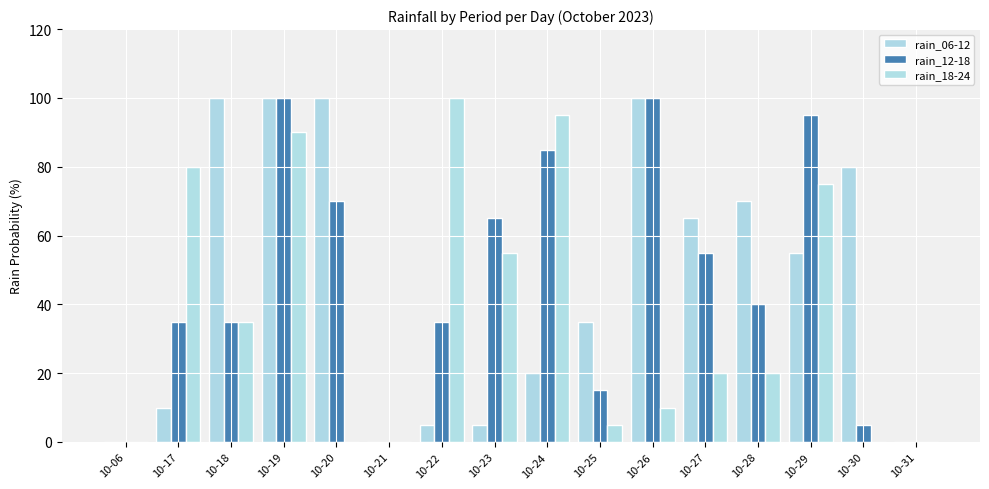

Reading right to left, extract all data points from this chart.

rain_06-12: 10-31=0	10-30=80	10-29=55	10-28=70	10-27=65	10-26=100	10-25=35	10-24=20	10-23=5	10-22=5	10-21=0	10-20=100	10-19=100	10-18=100	10-17=10	10-06=0
rain_12-18: 10-31=0	10-30=5	10-29=95	10-28=40	10-27=55	10-26=100	10-25=15	10-24=85	10-23=65	10-22=35	10-21=0	10-20=70	10-19=100	10-18=35	10-17=35	10-06=0
rain_18-24: 10-31=0	10-30=0	10-29=75	10-28=20	10-27=20	10-26=10	10-25=5	10-24=95	10-23=55	10-22=100	10-21=0	10-20=0	10-19=90	10-18=35	10-17=80	10-06=0